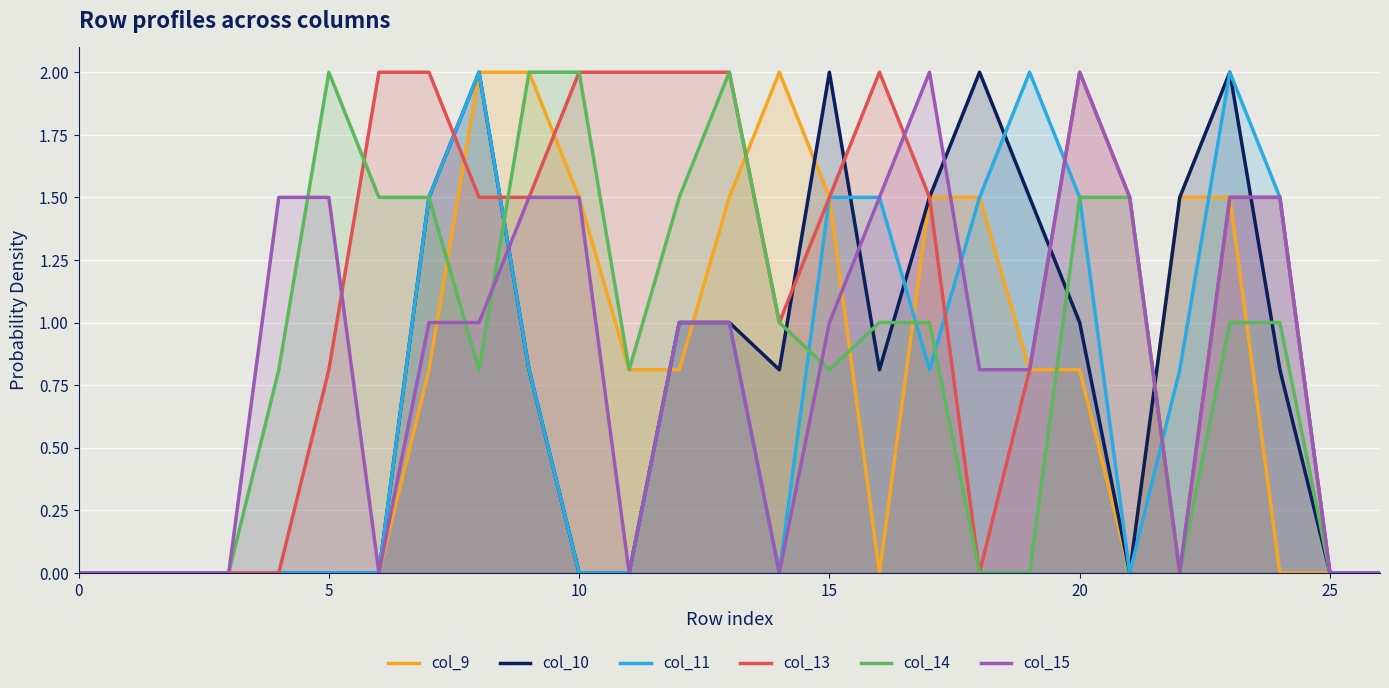

Which series has the widest spread of values?

col_9